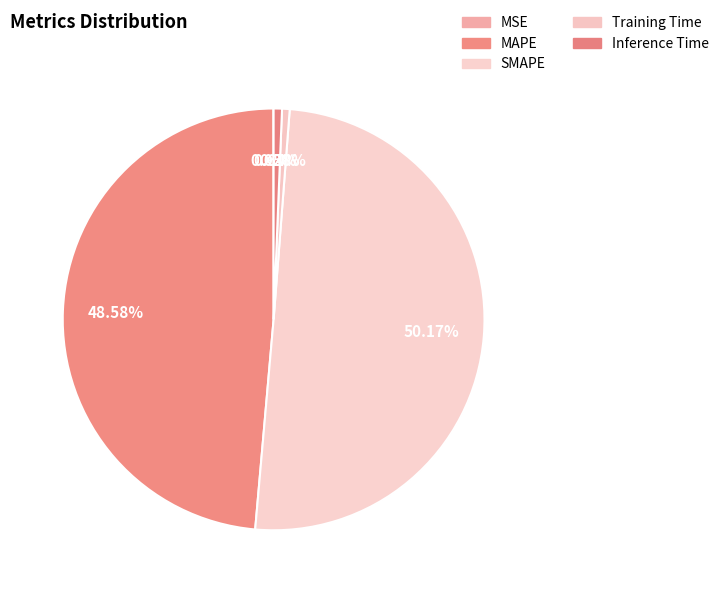

Which category accounts for the majority?

SMAPE